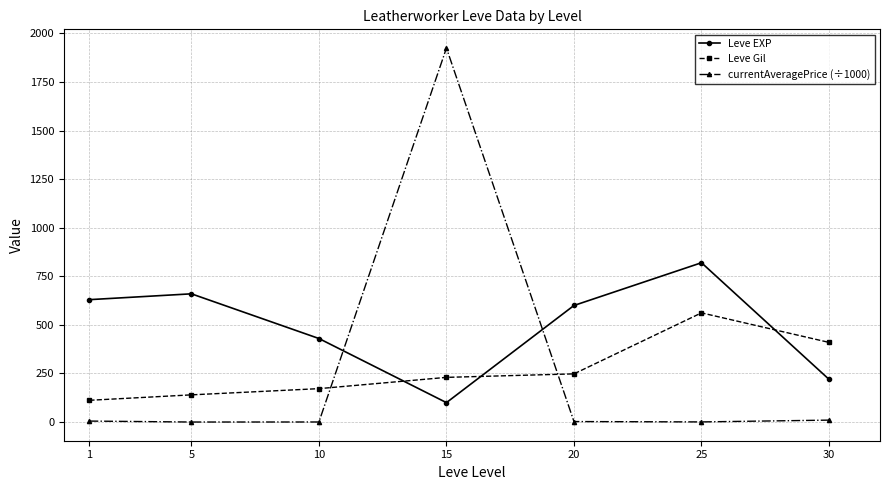

At which label does currentAveragePrice (÷1000) first exceed 2?

1